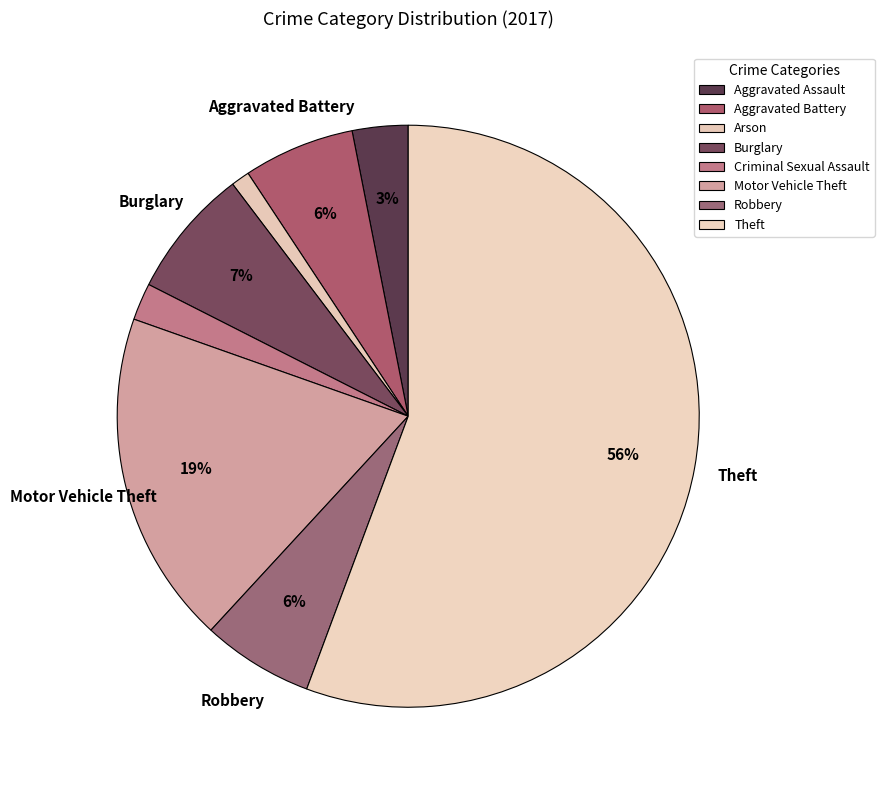

How many segments does this pie chart have?

8